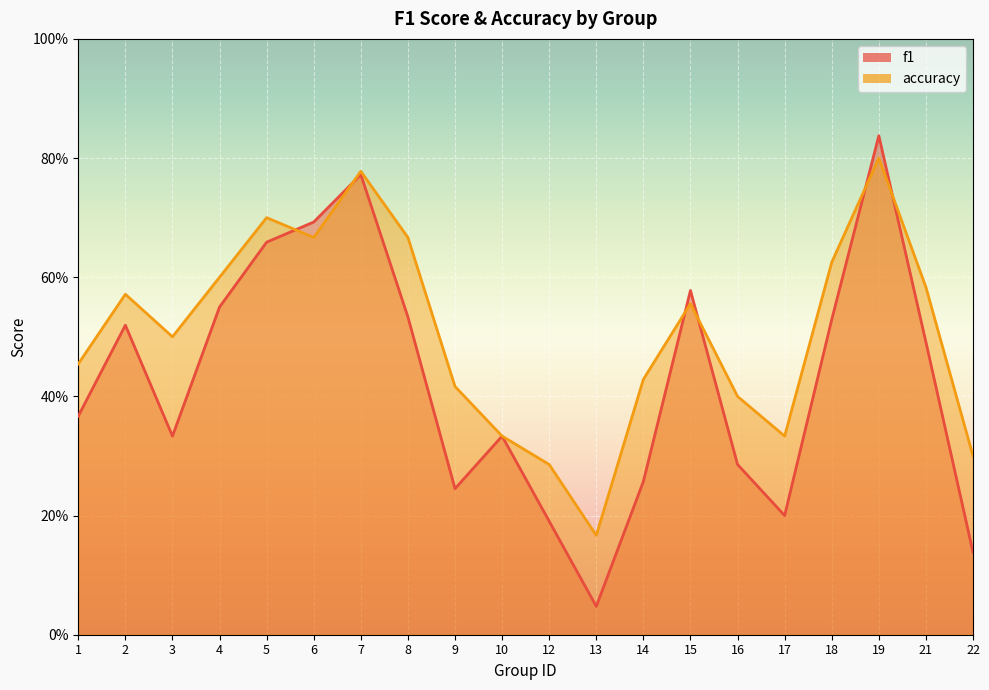

At 2, list the series in order from smallest to largest.

f1, accuracy